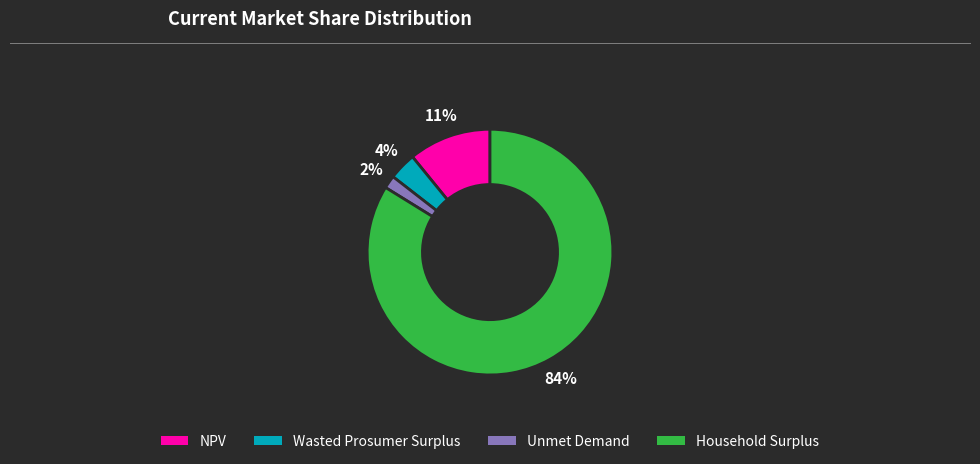

What is the largest slice in the pie chart?

Household Surplus